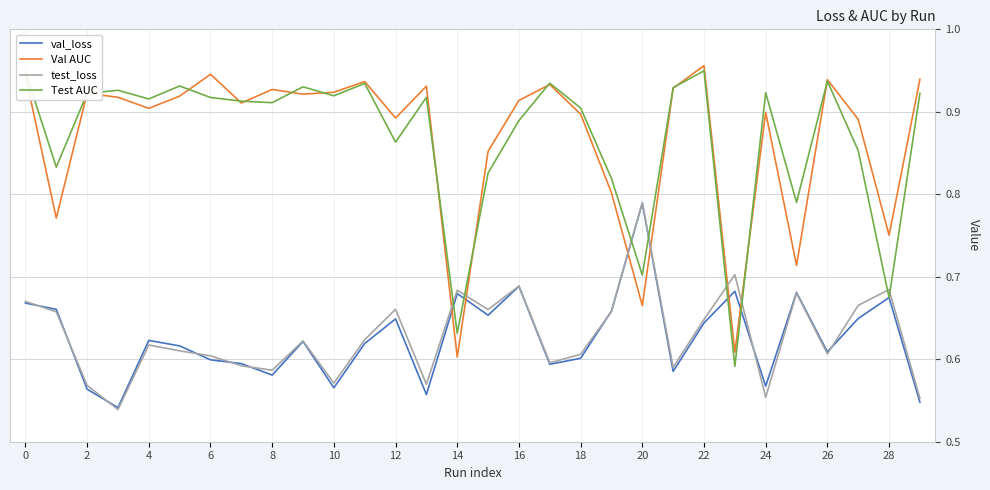

True or false: test_loss and Test AUC cross at least once.

True